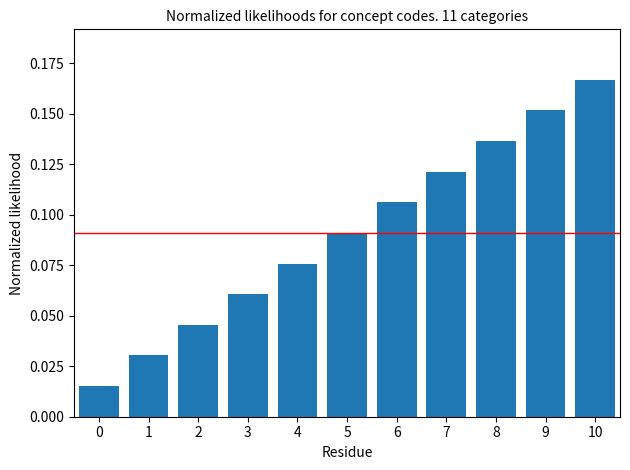

How many values are between 0 and 1?

11